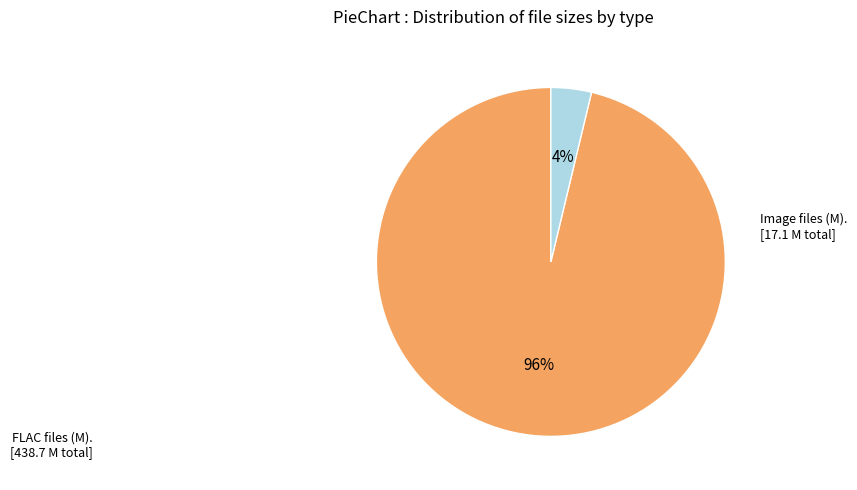

To the nearest percent, what is the average slice percentage?

50%